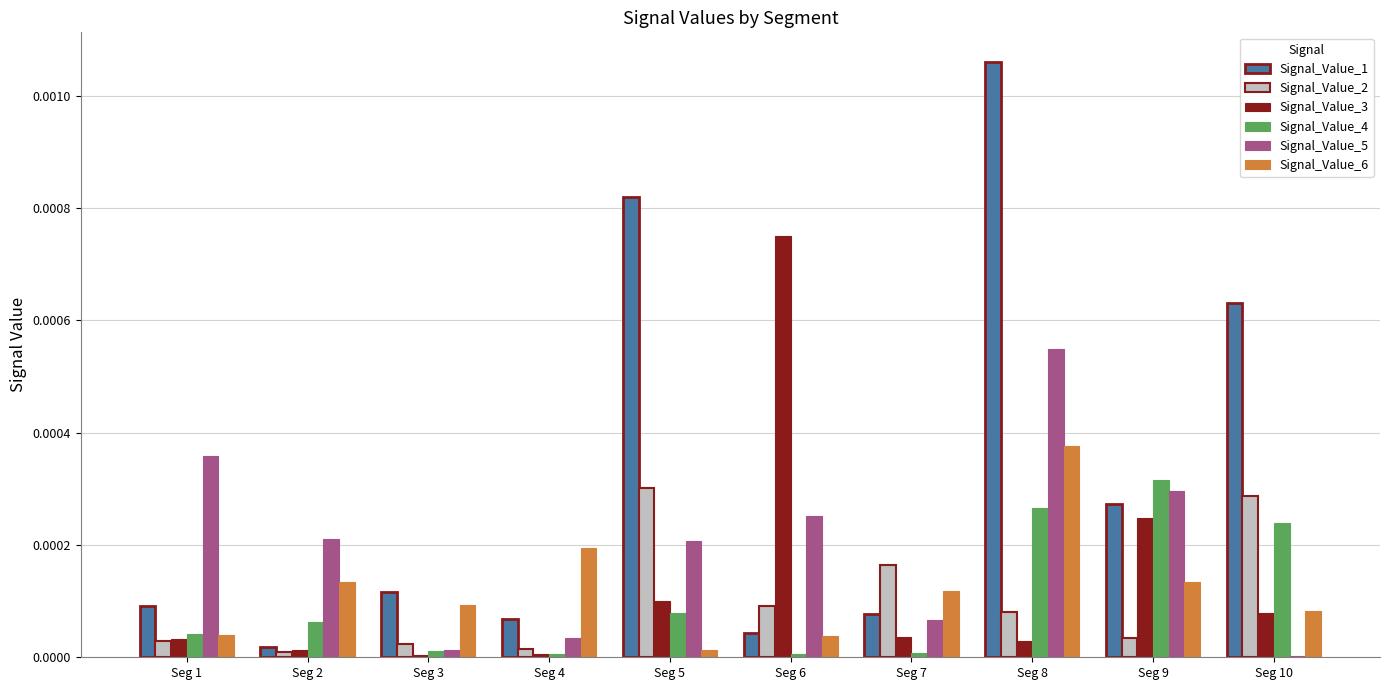

The value of Signal_Value_2 at Seg 6 is 0.0. True or false?

True